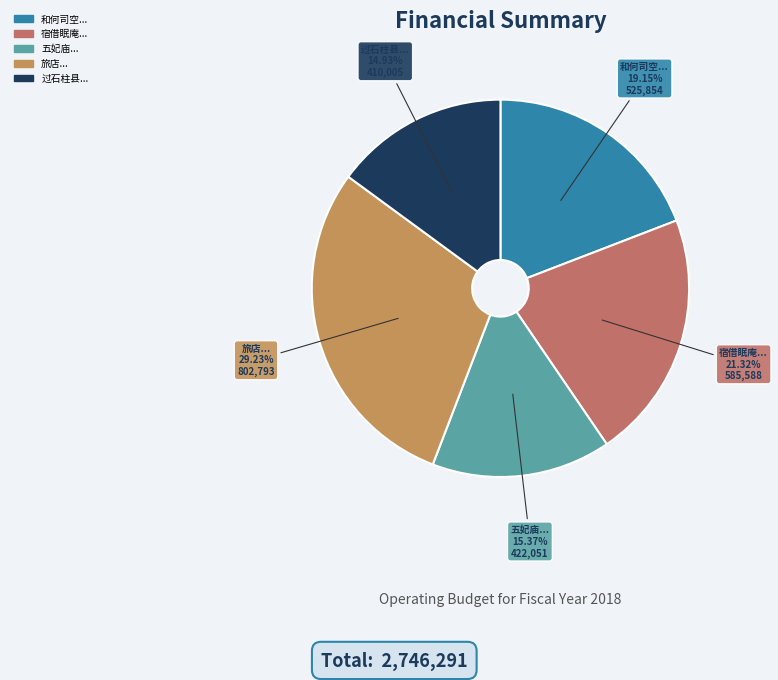

What is the largest slice in the pie chart?

旅店...